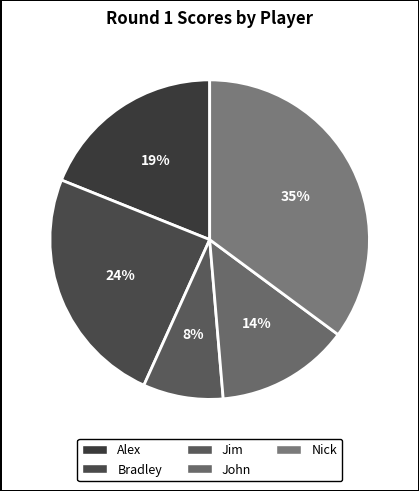

Do John and Alex together represent more than half of the pie?

No